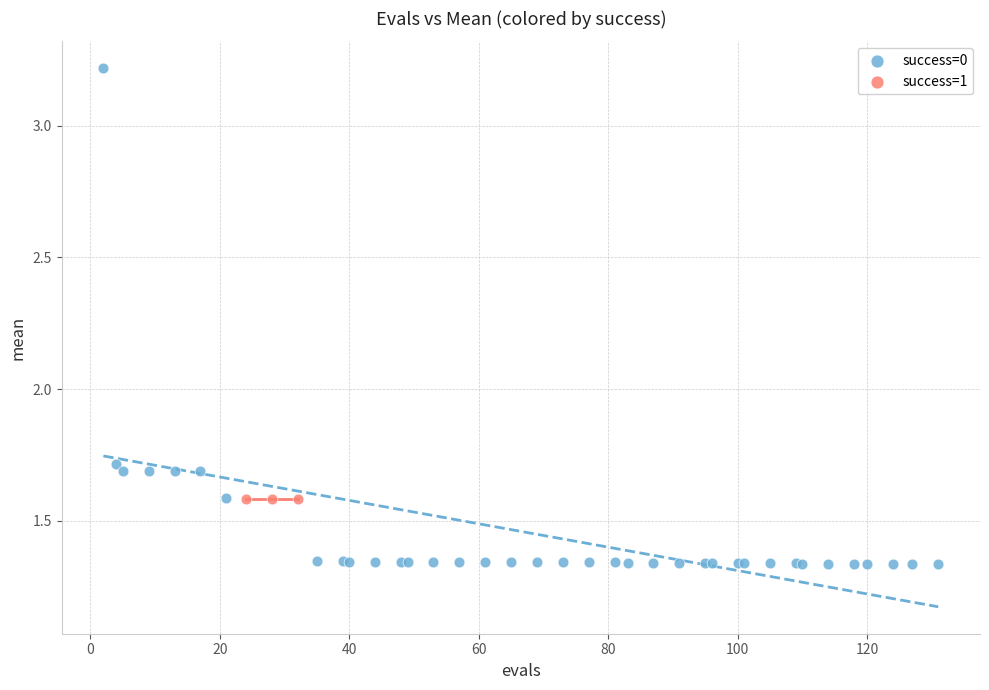

Which series reaches the minimum Y coordinate?

success=0